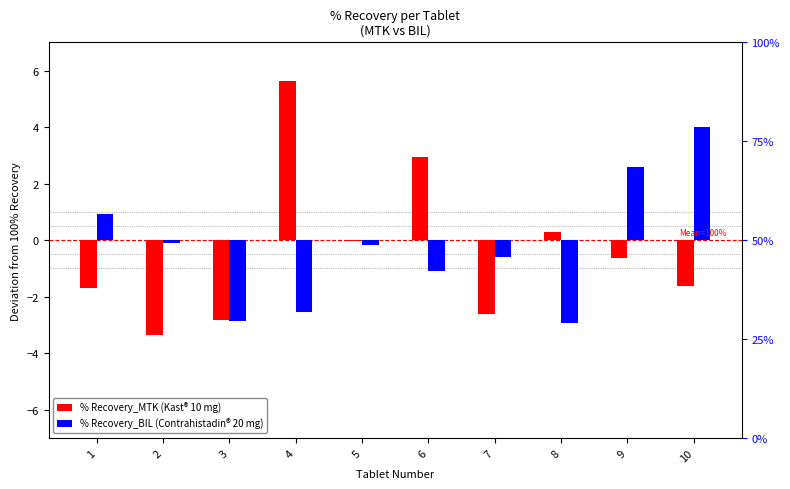

Rank the series by their maximum value, from lowest to highest.

% Recovery_BIL (Contrahistadin® 20 mg), % Recovery_MTK (Kast® 10 mg)